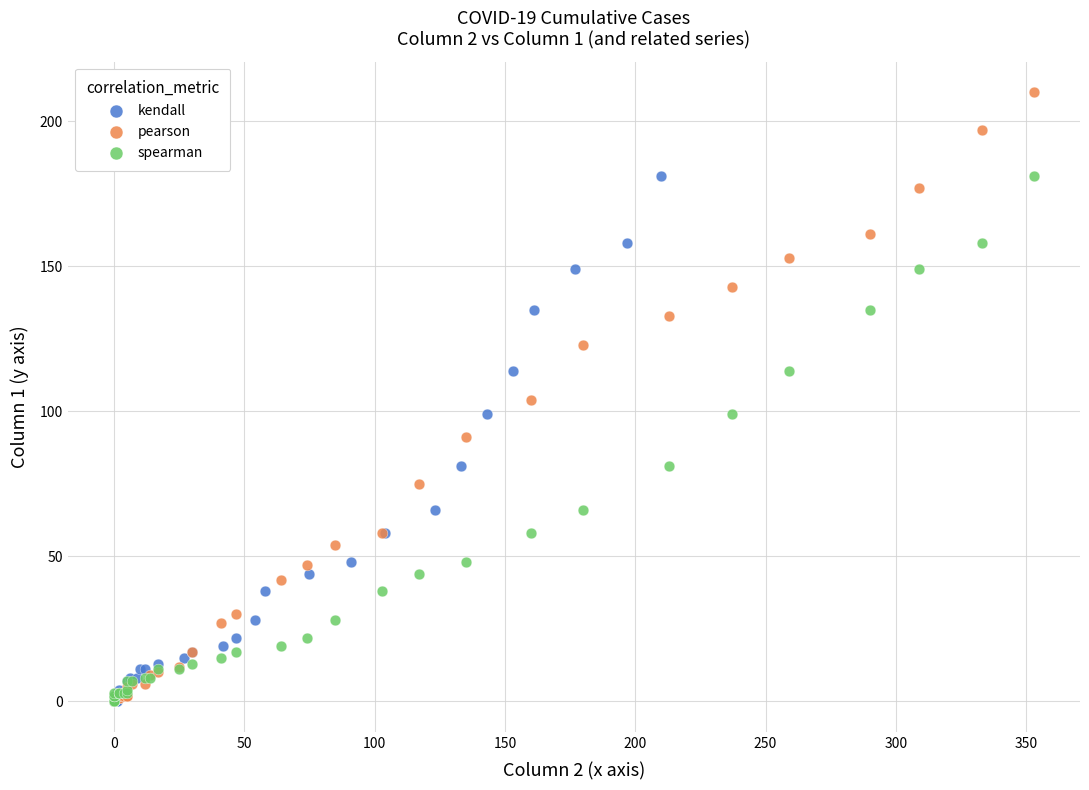

Which series reaches the maximum Y coordinate?

pearson